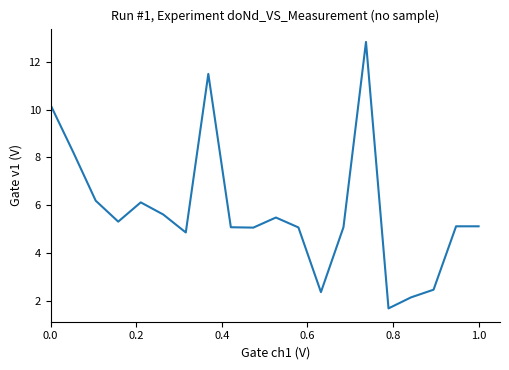

What is the difference between the maximum and minimum values?

11.1